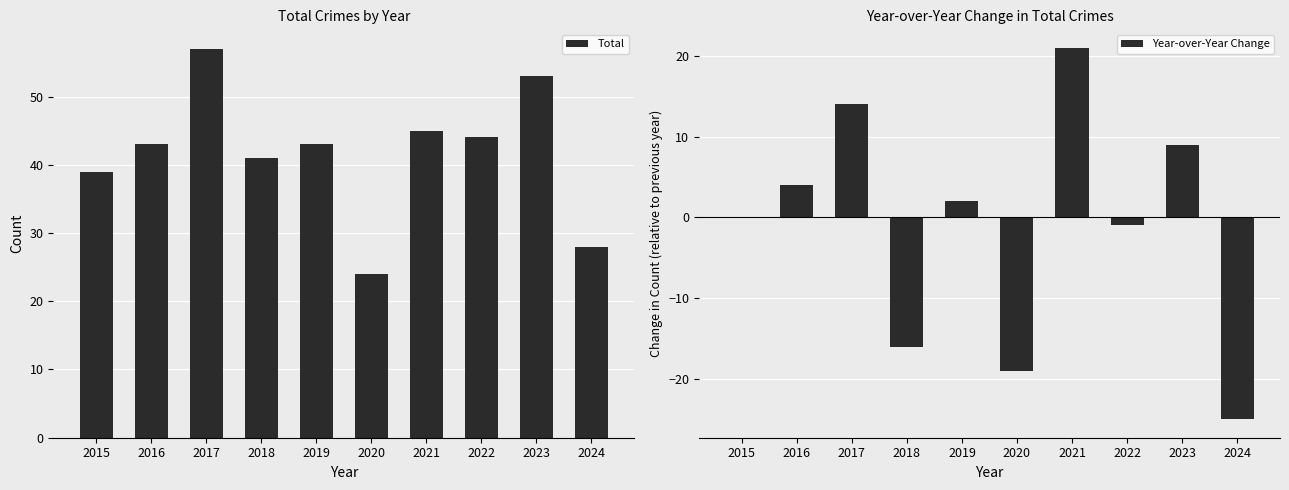

Which series has the largest total across all categories?

Total